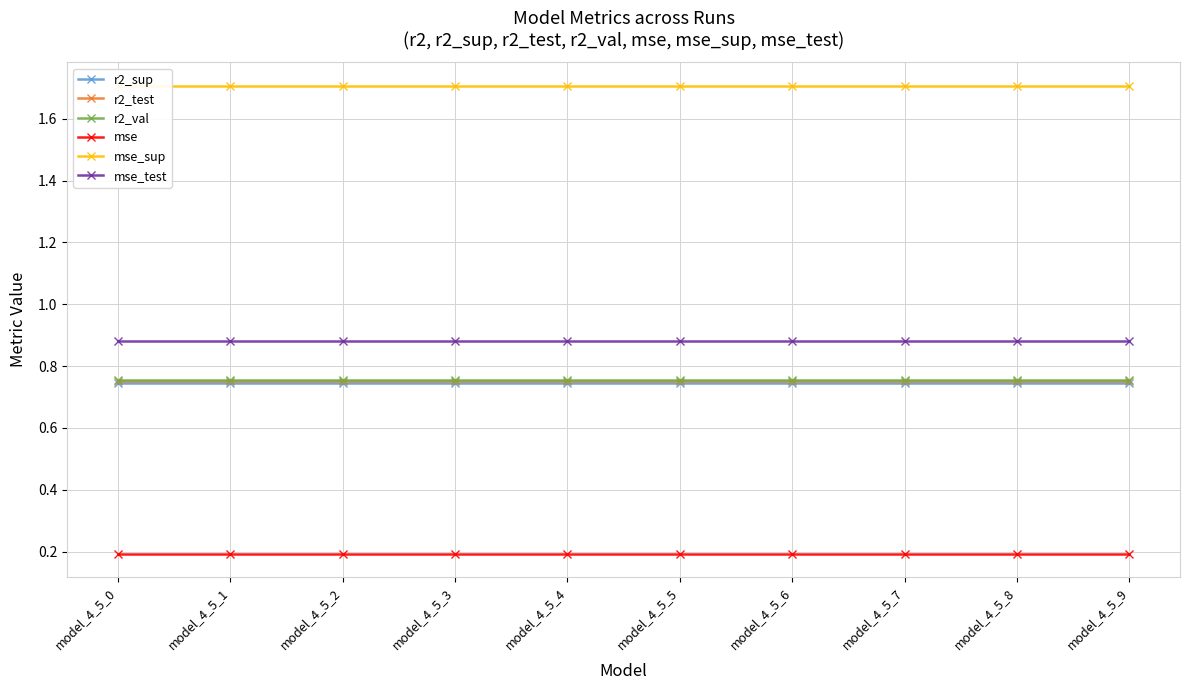

Read the r2_test value at model_4_5_5.

0.8